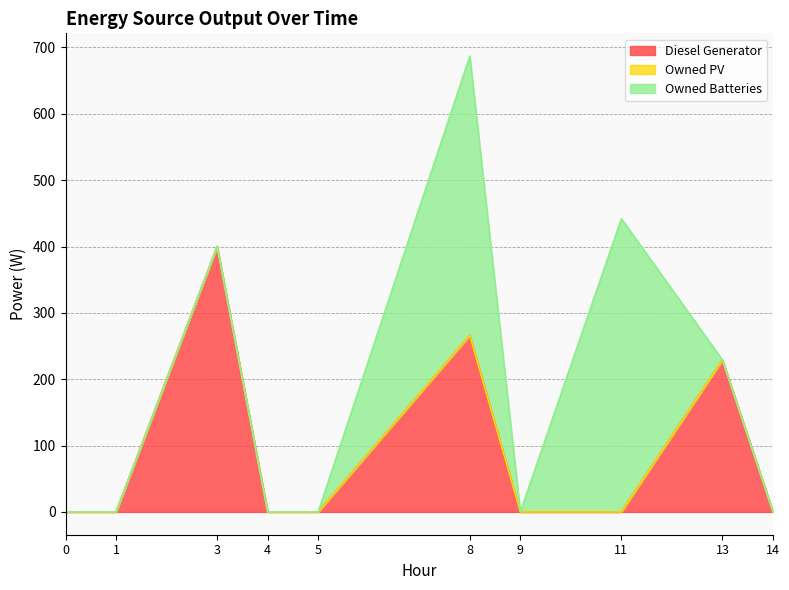

True or false: Owned Batteries and Owned PV intersect in this chart.

False